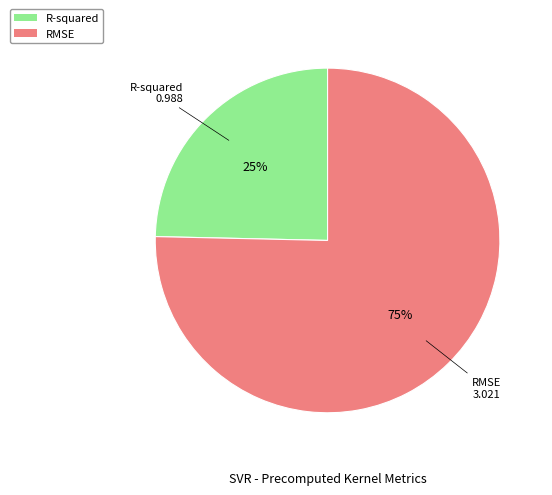

What percentage is the RMSE slice, to the nearest percent?

75%